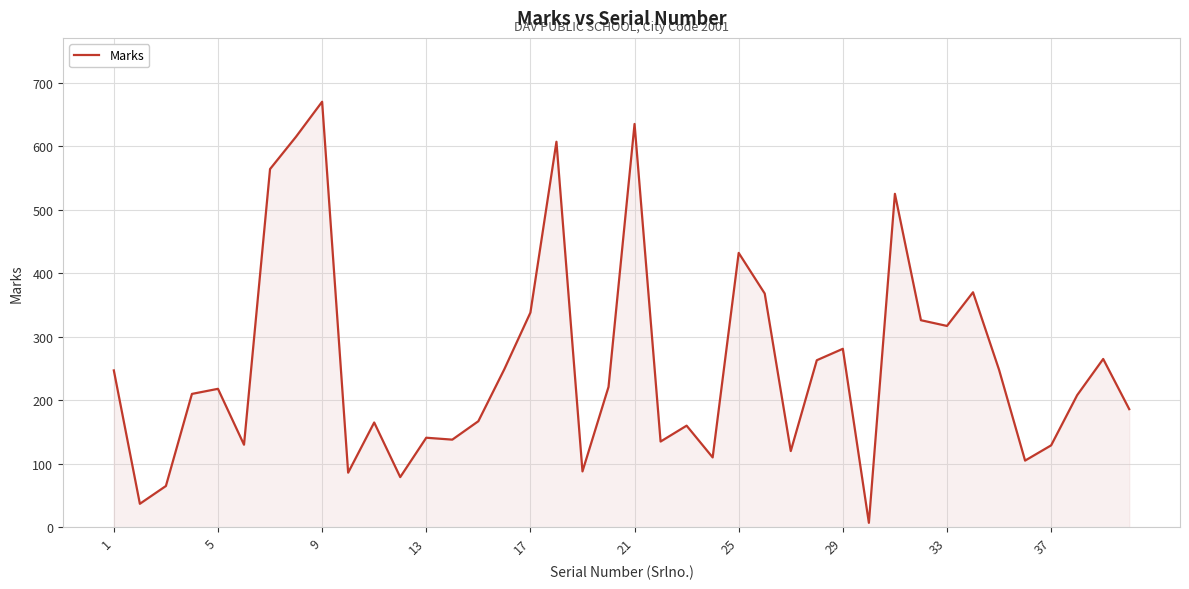

What is the greatest value displayed?

670